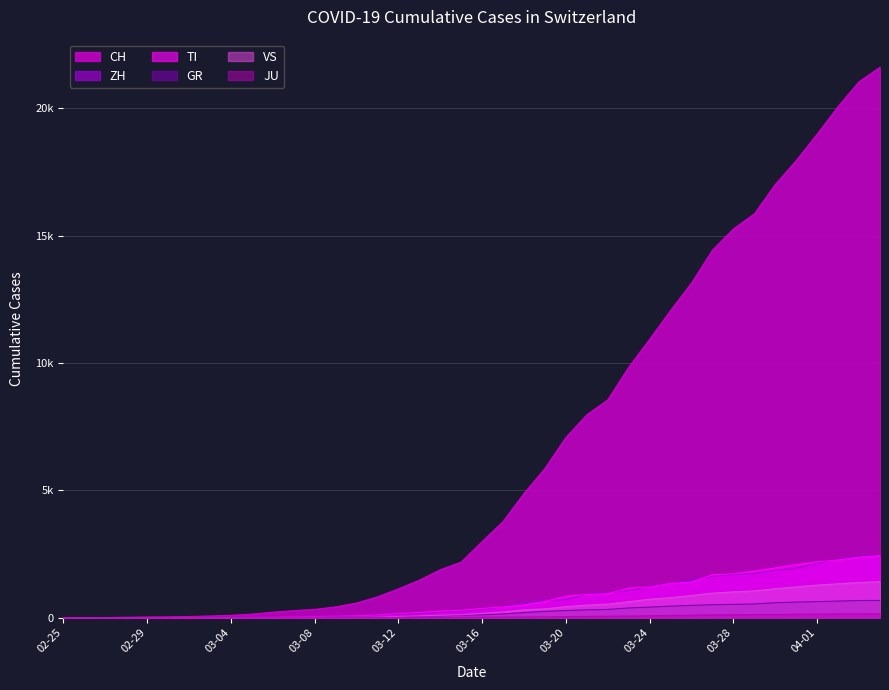

Does the chart display data point markers on the line(s)?

No